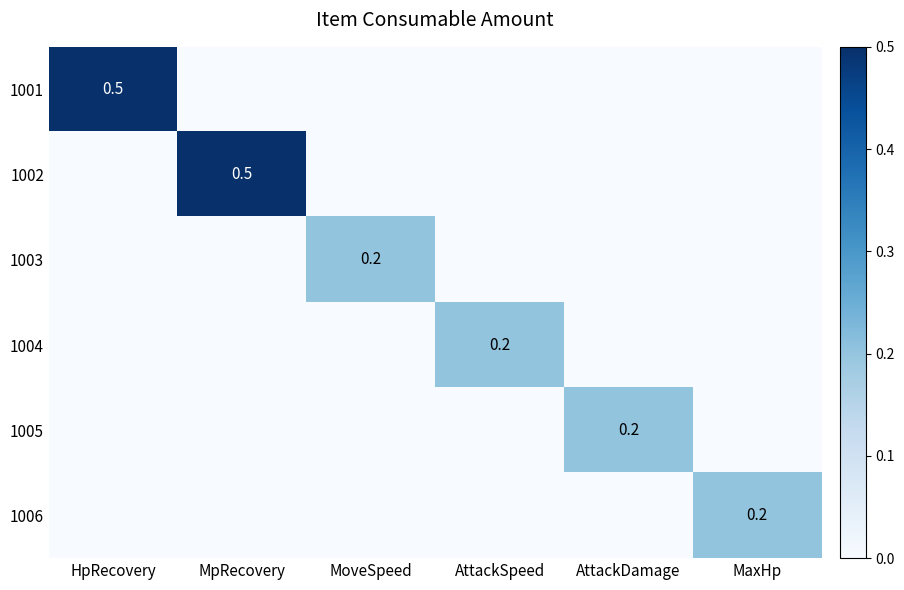

The 1003 series shows 0.2 at MoveSpeed. True or false?

True